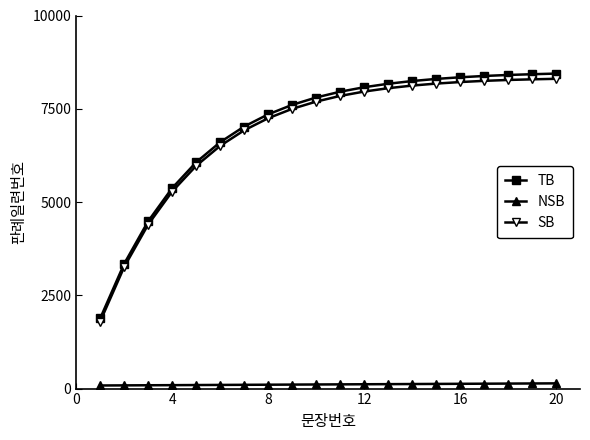

What is the lowest value of the SB series?

1797